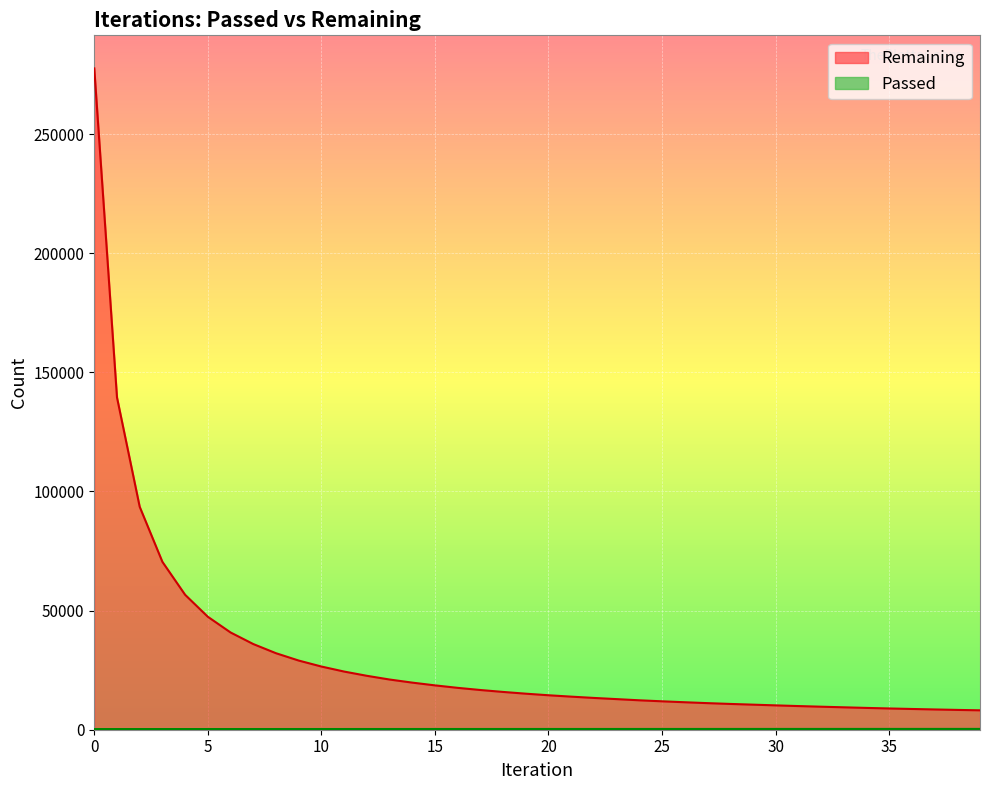

What is the value of the Passed point at the 32nd from the left?

328